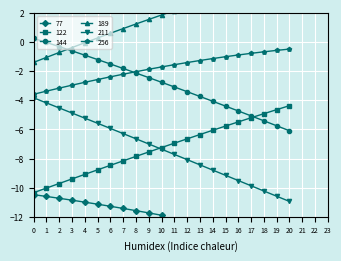

True or false: 144 has more than 0 interior local peaks.

False